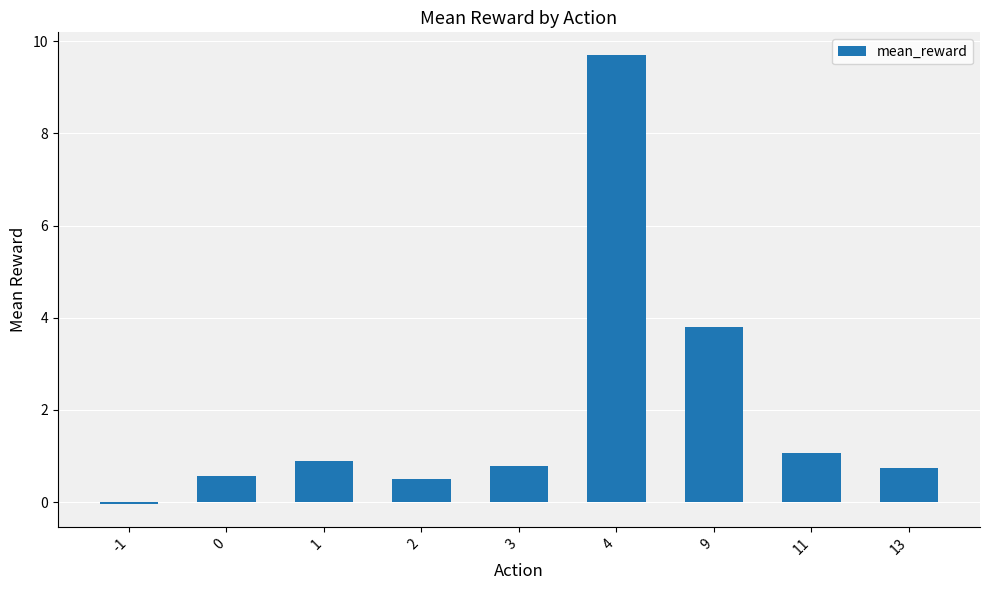

Between 9 and 2, which is larger?

9